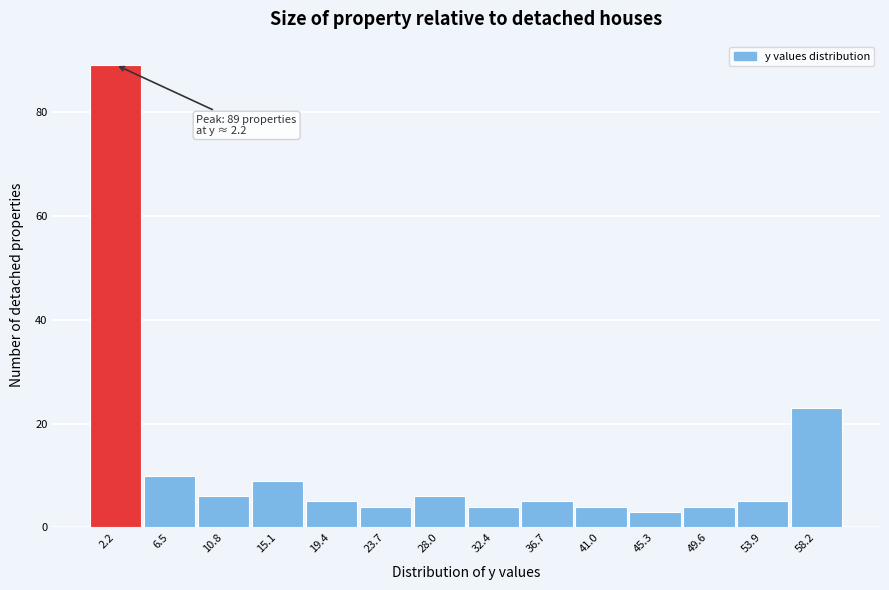

Over which range of the x-axis is the bar tallest?

0.0 to 4.5